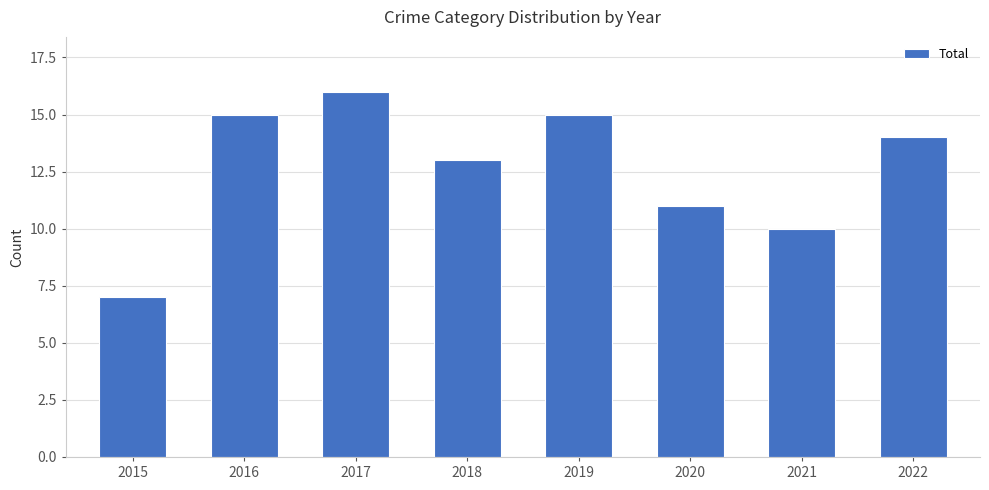

Reading left to right, what are all the values shown in this chart?

7	15	16	13	15	11	10	14